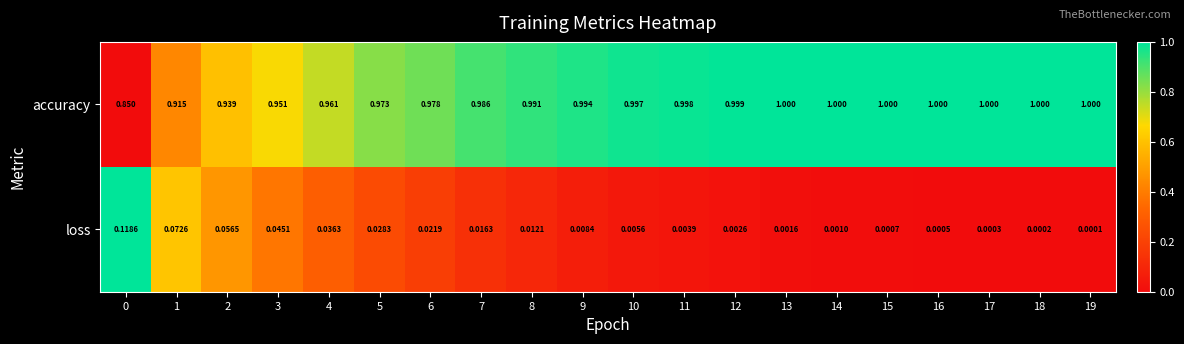

Between 13 and 18, which series saw the biggest shift?

loss